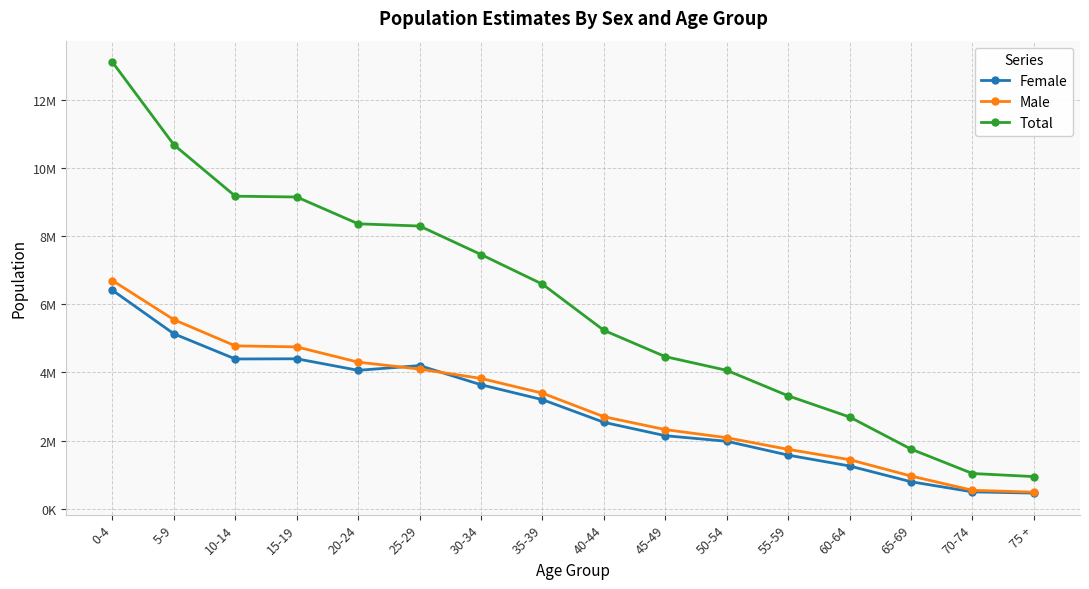

True or false: Total and Female intersect in this chart.

False